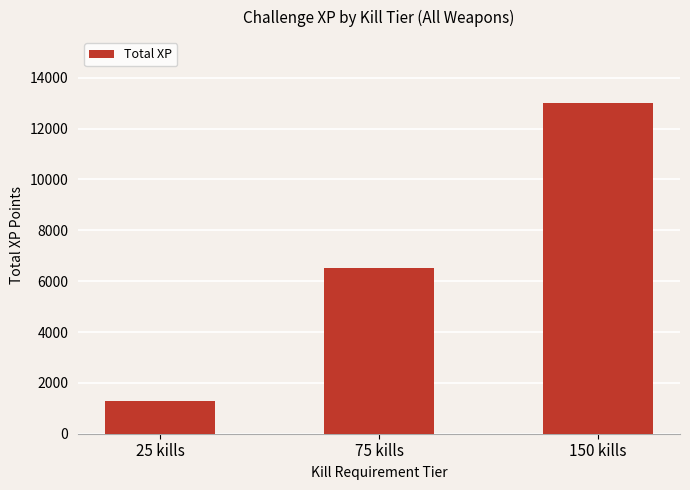

Between 150 kills and 25 kills, which is larger?

150 kills